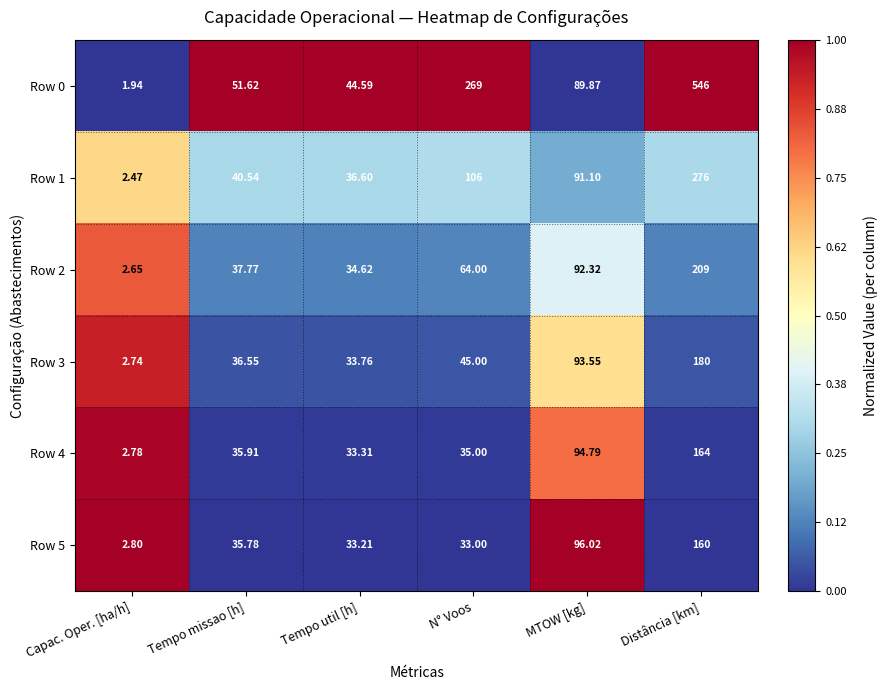

Is the value of Row 1 at Tempo util [h] greater than the value of Row 4 at Distância [km]?

No